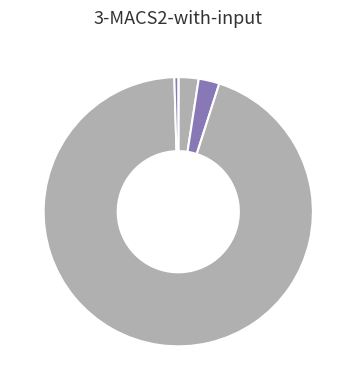

Rank the categories by value from lowest to highest.

MSE, Inference Time, MAPE, SMAPE, Training Time